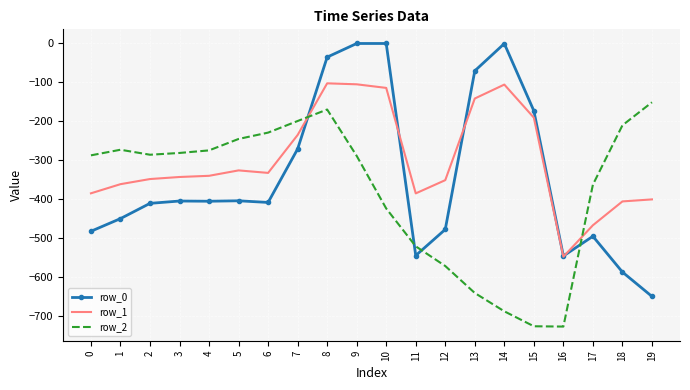

True or false: row_1 and row_0 intersect in this chart.

True